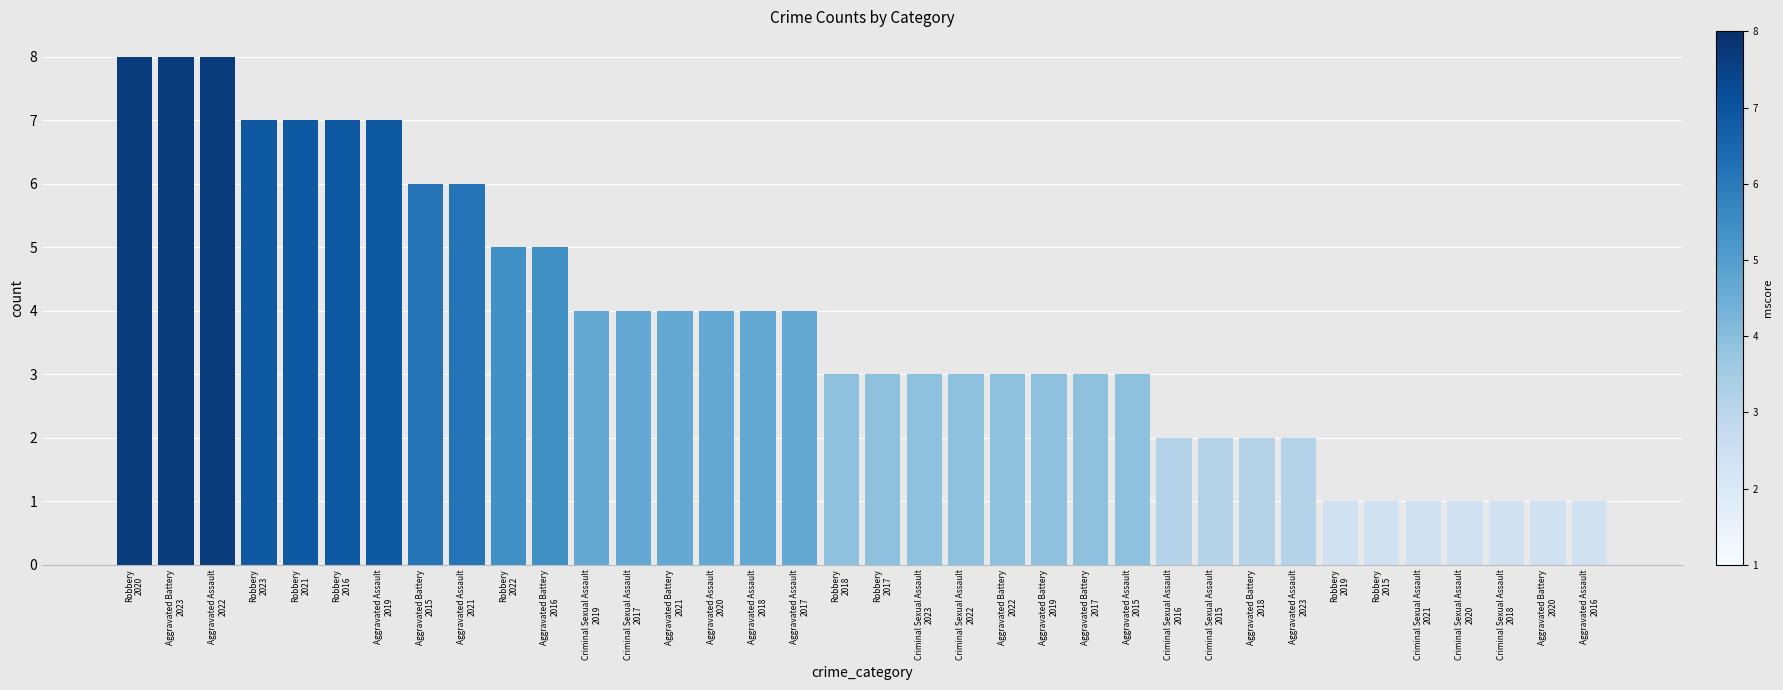

How many categories are shown in the chart?

36